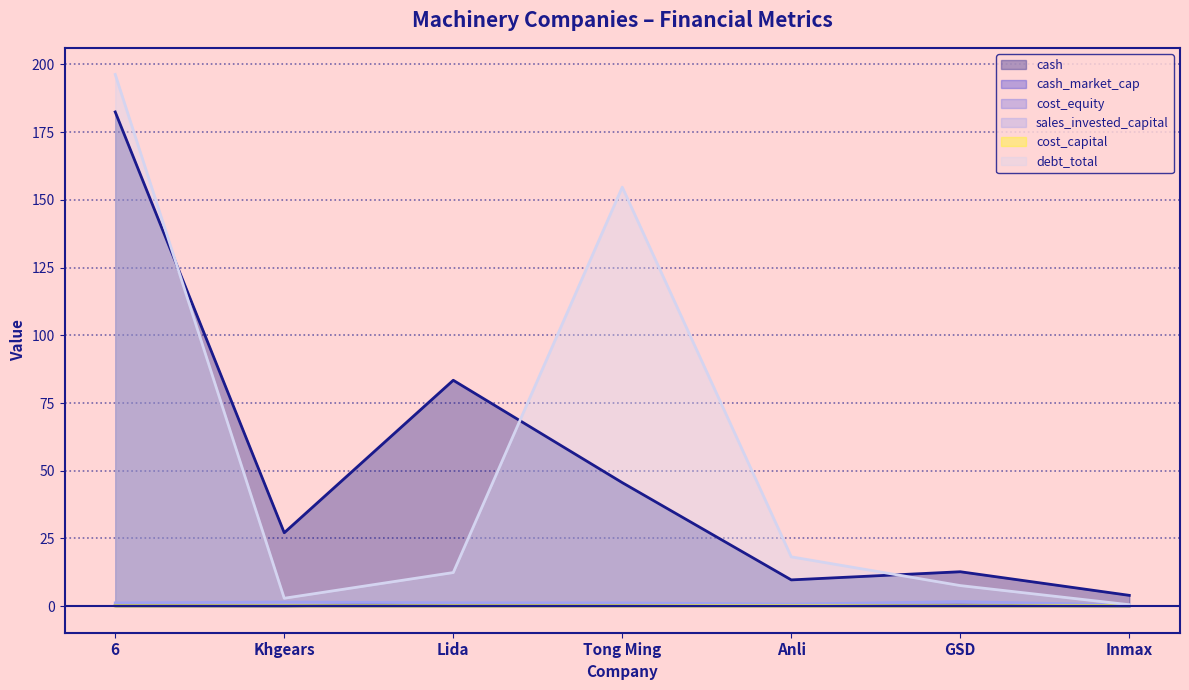

What is the average value of the cash_market_cap series?

0.3